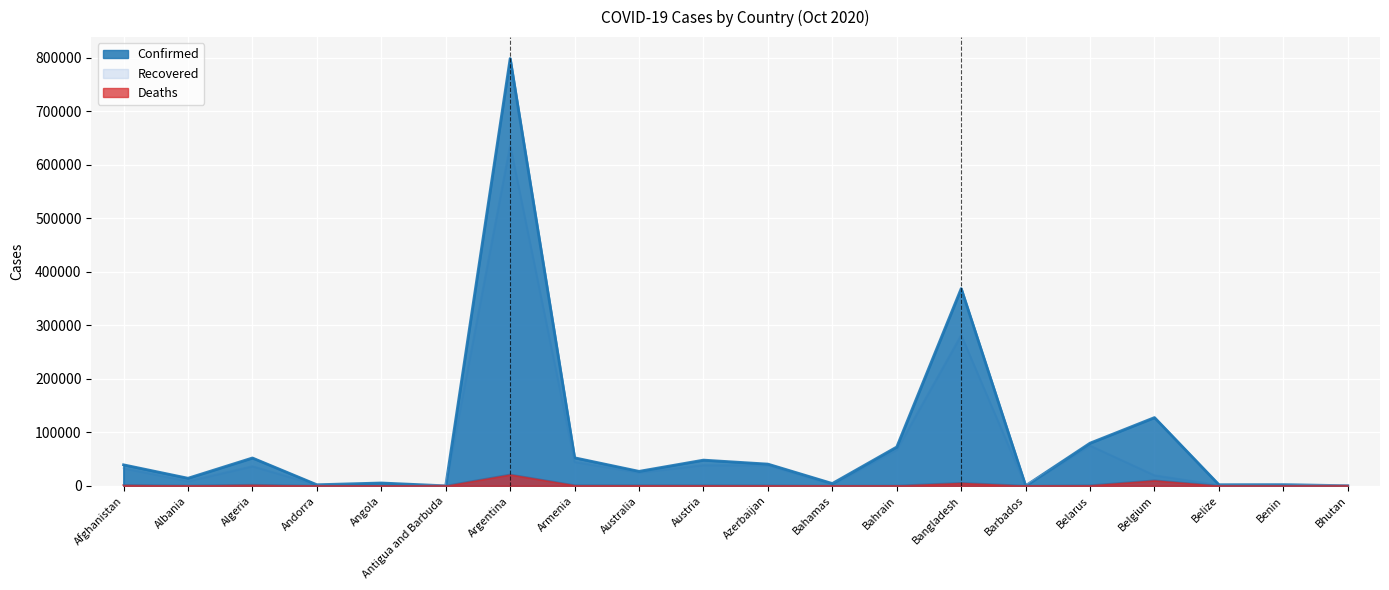

What position from the left is Austria?

10